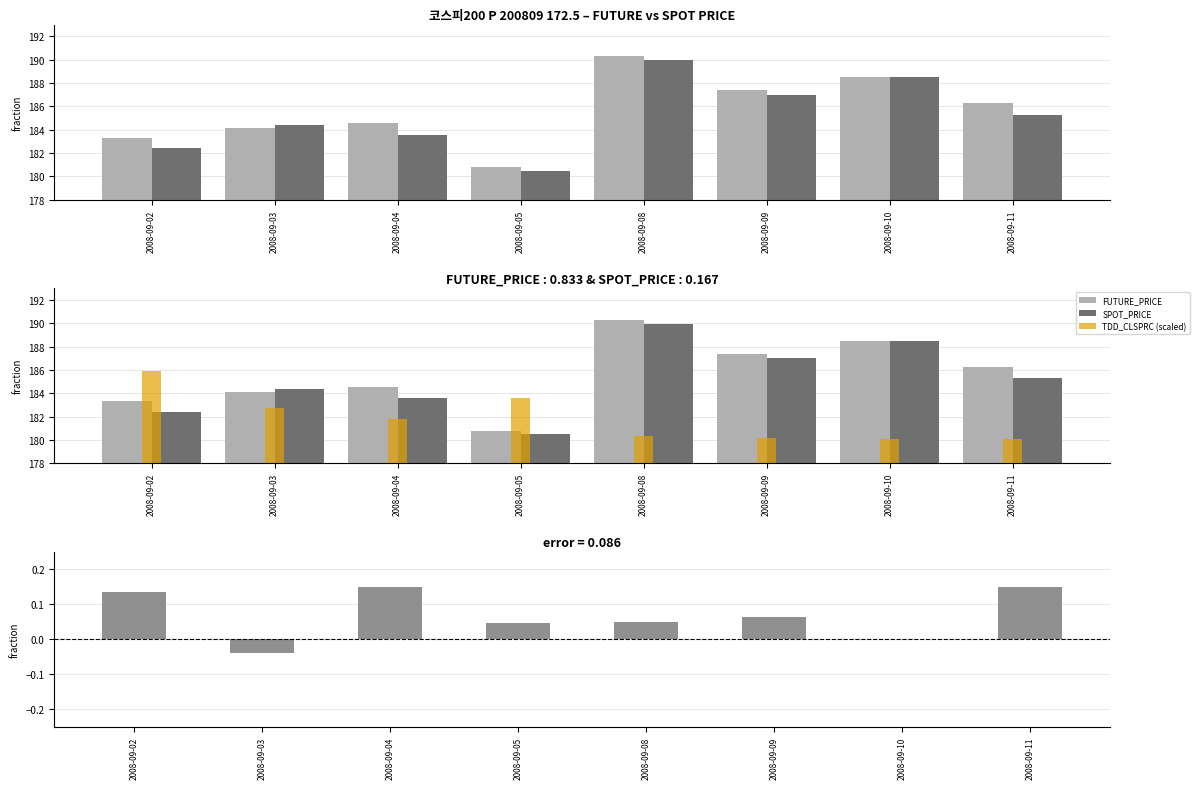

The value of error at 2008-09-10 is 0.0. True or false?

True